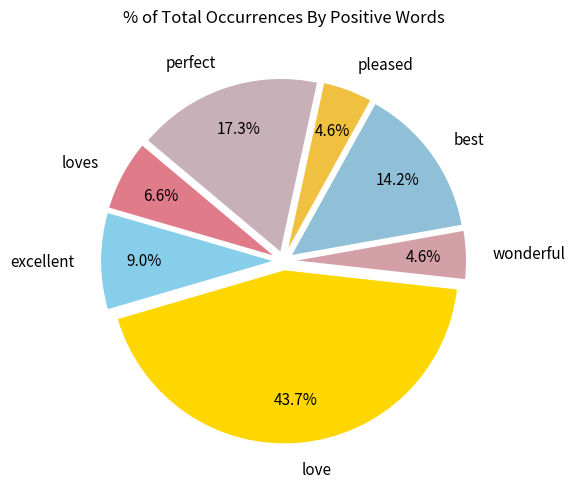

What portion of the pie excludes excellent?

91.0%